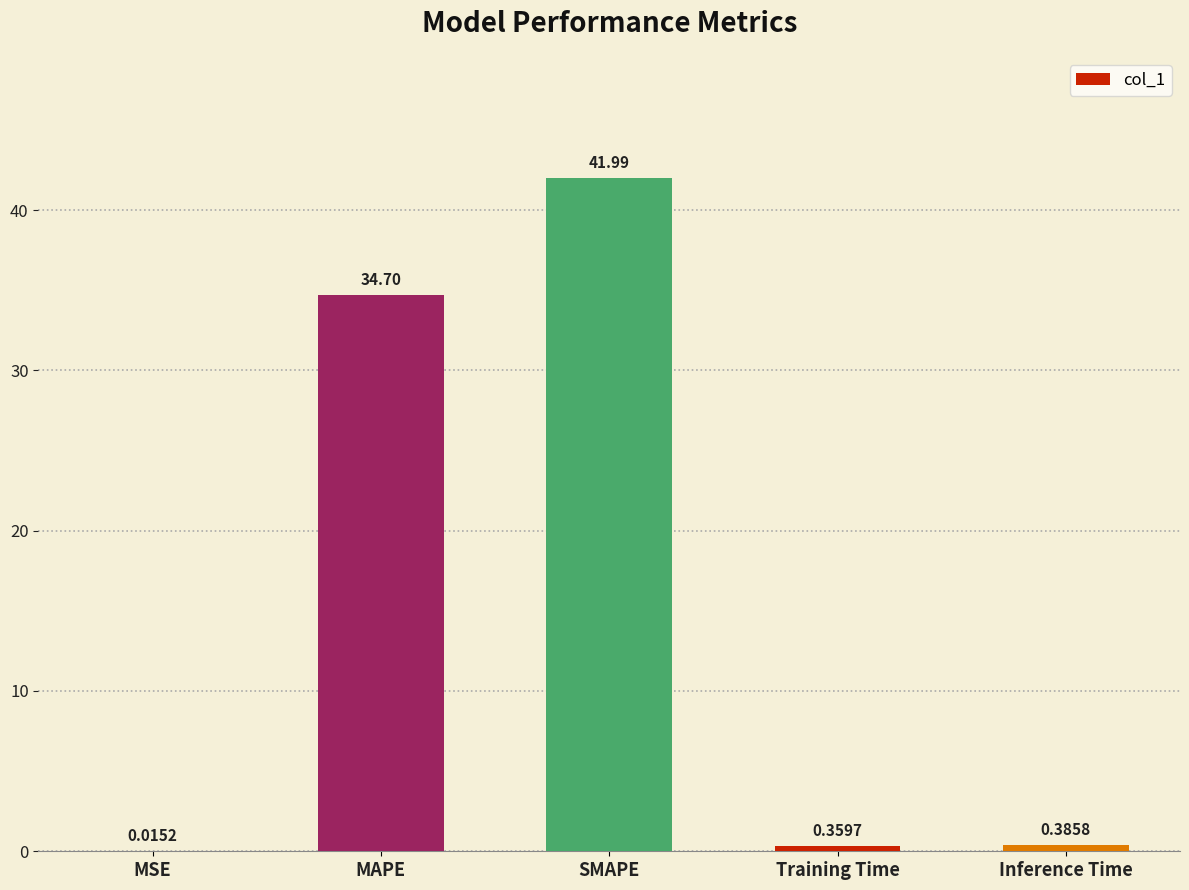

Between MSE and SMAPE, which is larger?

SMAPE